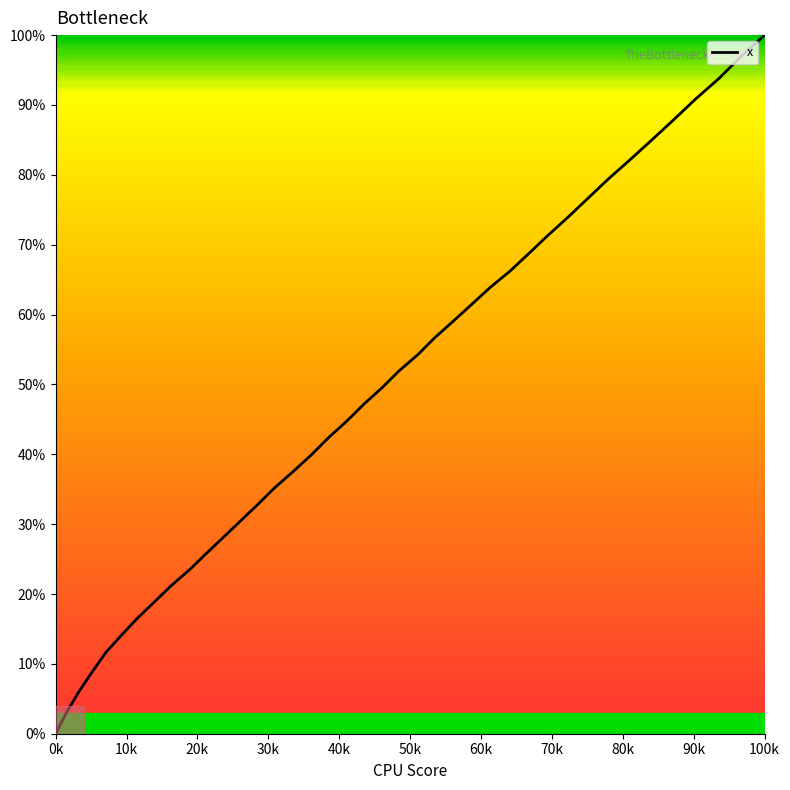

How many lines are shown in the chart?

1